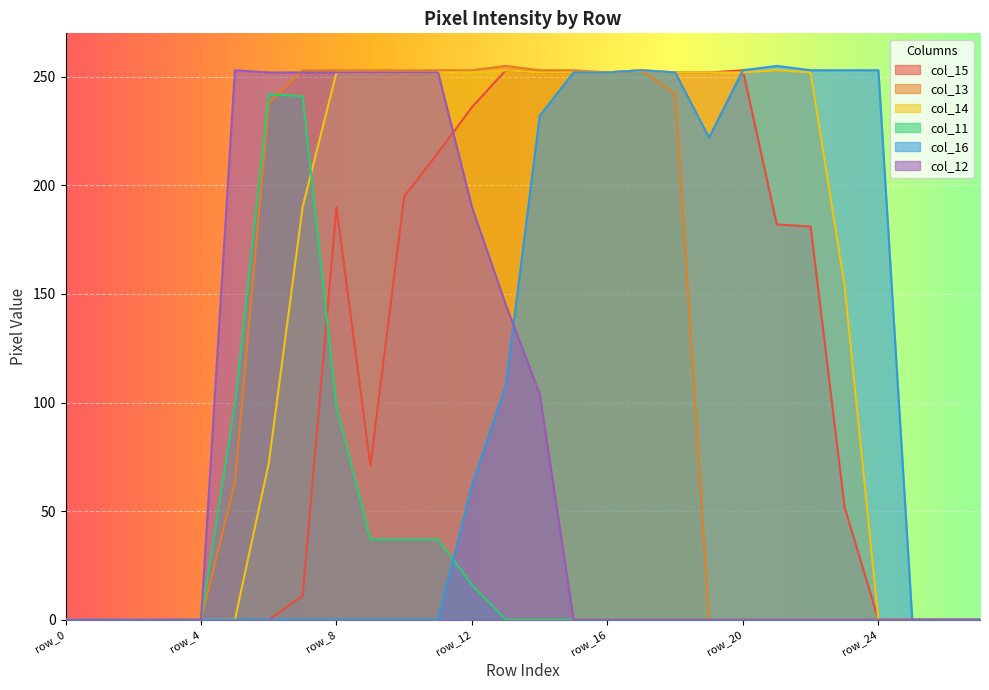

Where is col_14 nearest to the value 126?

row_23